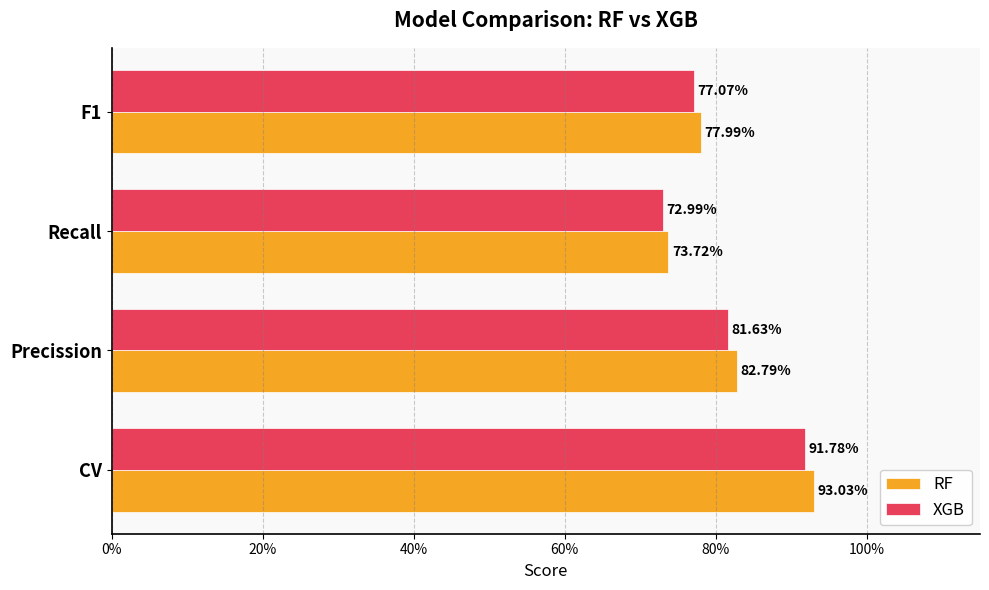

What is the average value of the RF series?

0.8